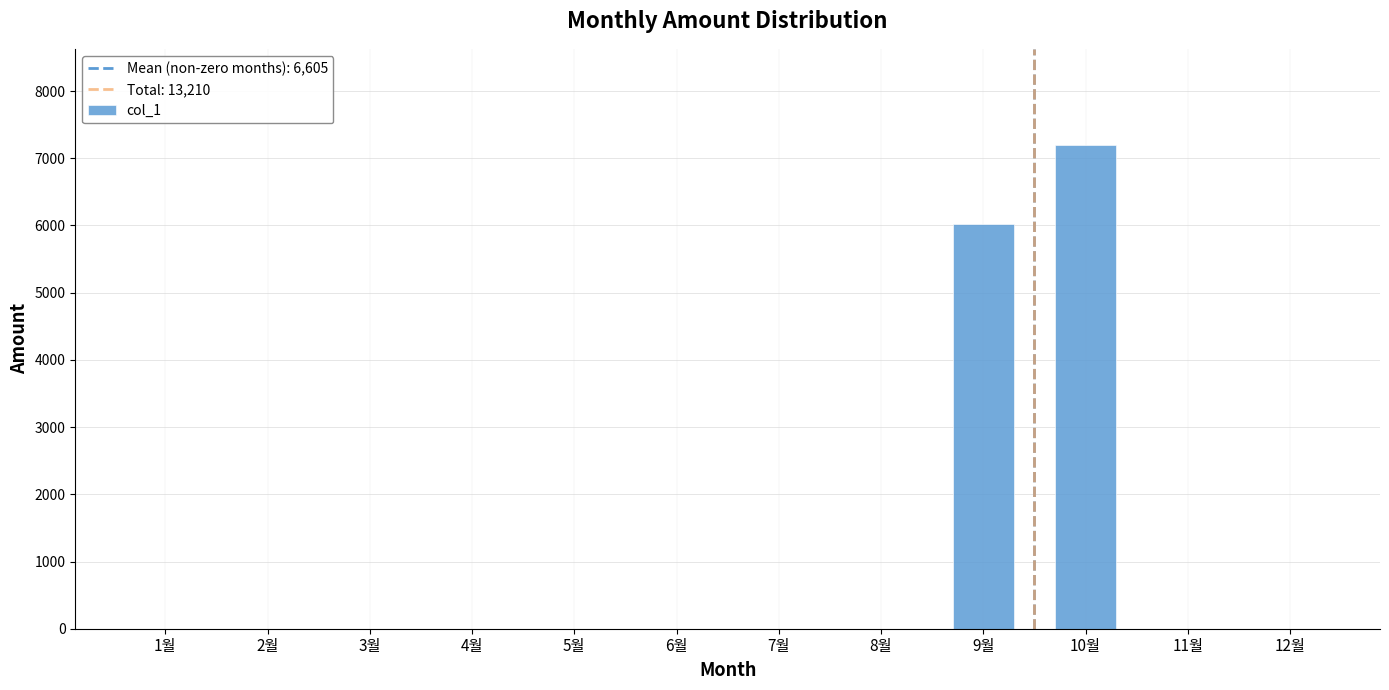

Are the bars horizontal?

No